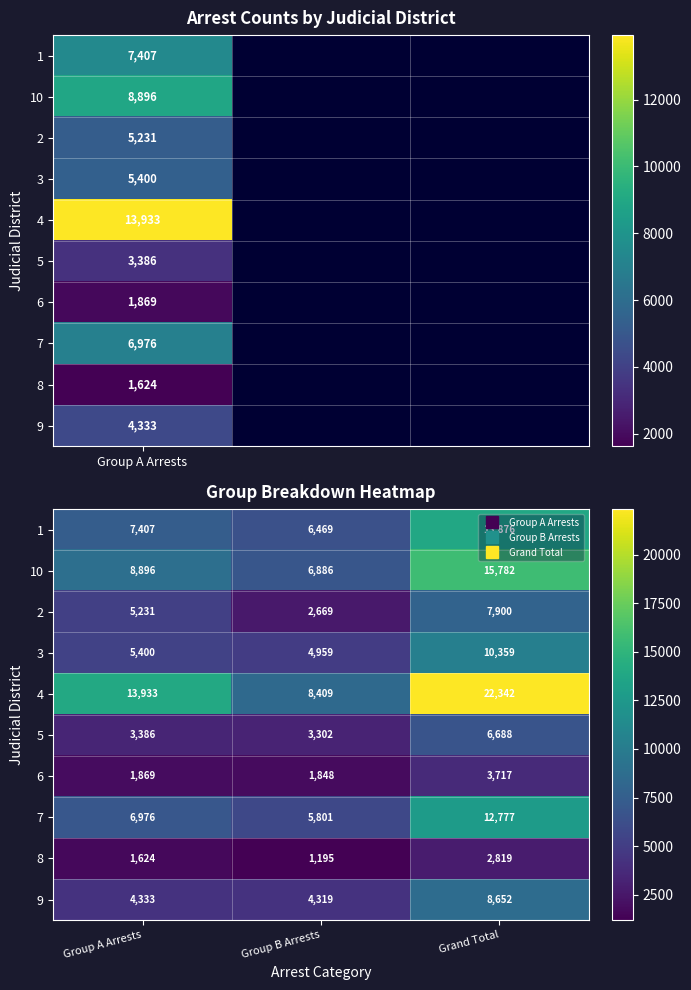

What is the total value across all series at Group B Arrests?

45857